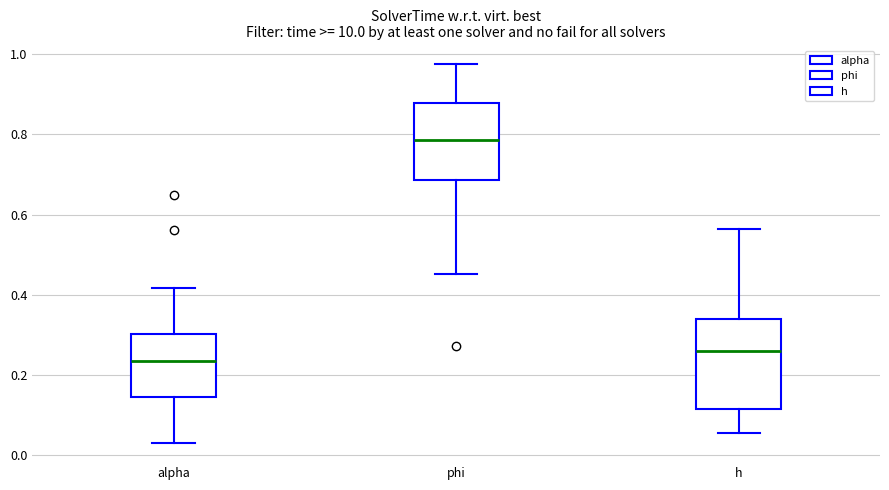

Where is the upper edge of the box for alpha on the y-axis? The values are not printed on the chart, so give them approximately, as read against the axis.

0.30